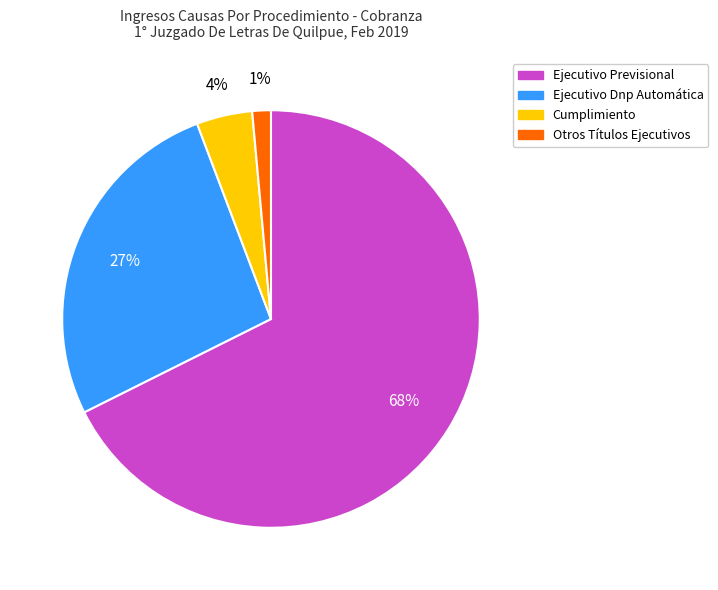

Between Ejecutivo Previsional and Ejecutivo Dnp Automática, which is larger?

Ejecutivo Previsional